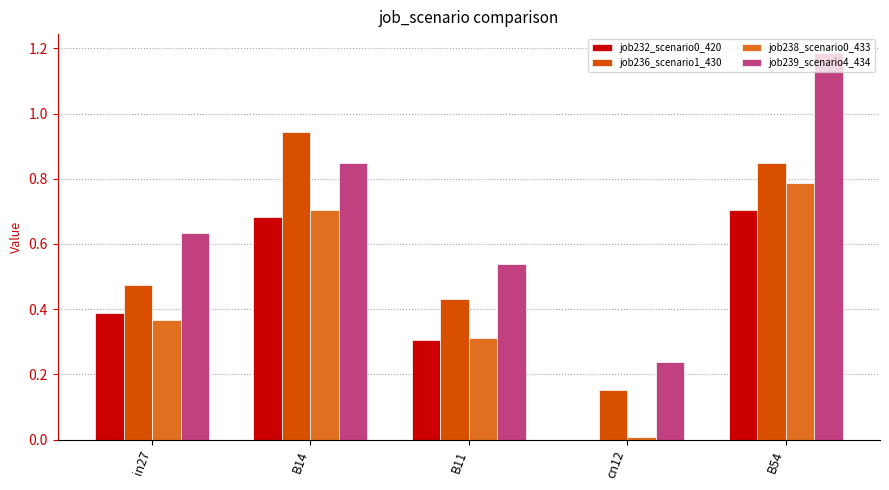

What is the sum of all job238_scenario0_433 values?

2.2